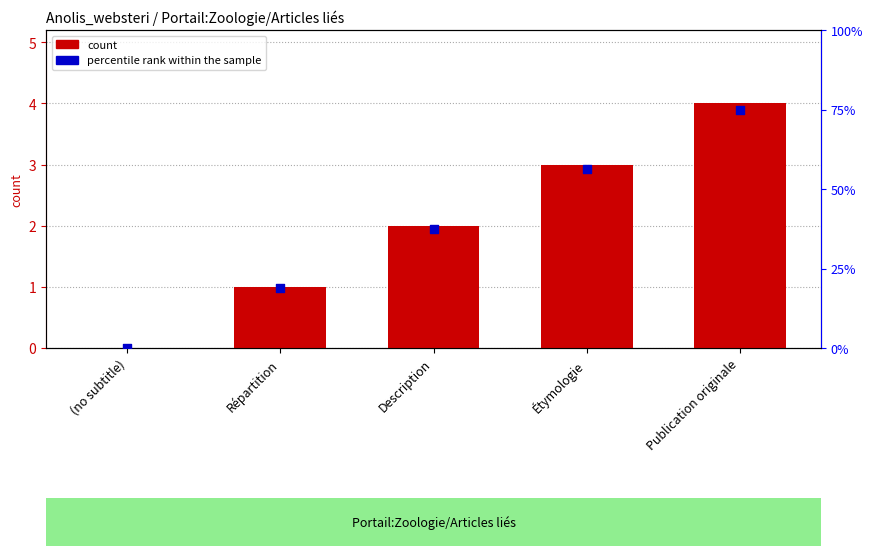

What is the total value across all series at Publication originale?

79.0